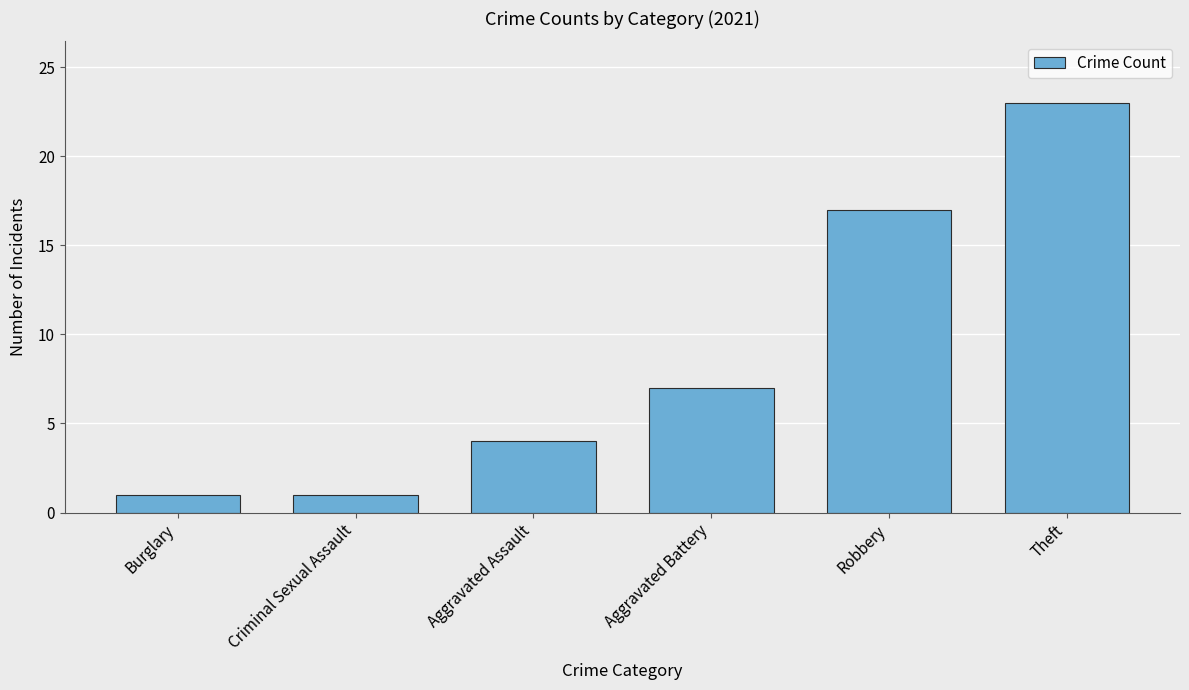

What is the greatest value displayed?

23